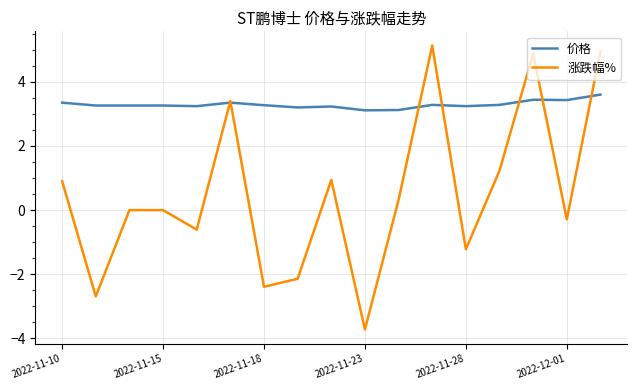

Which series has the widest spread of values?

涨跌幅%